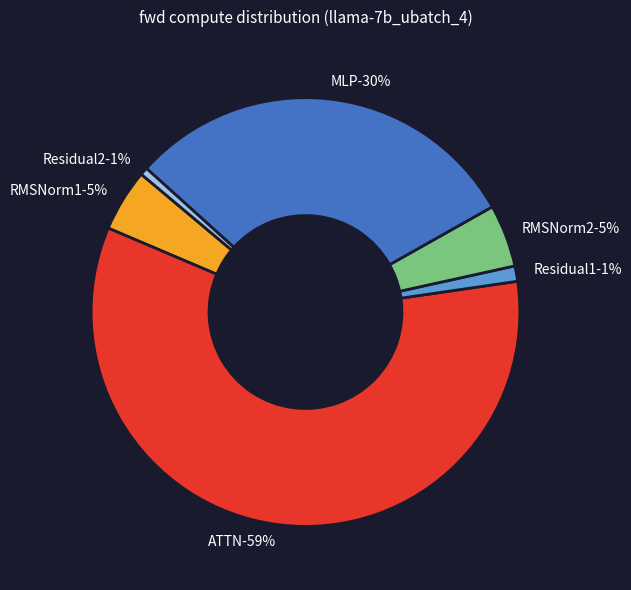

To the nearest percent, what is the difference between the largest and smallest slice percentages?

58%